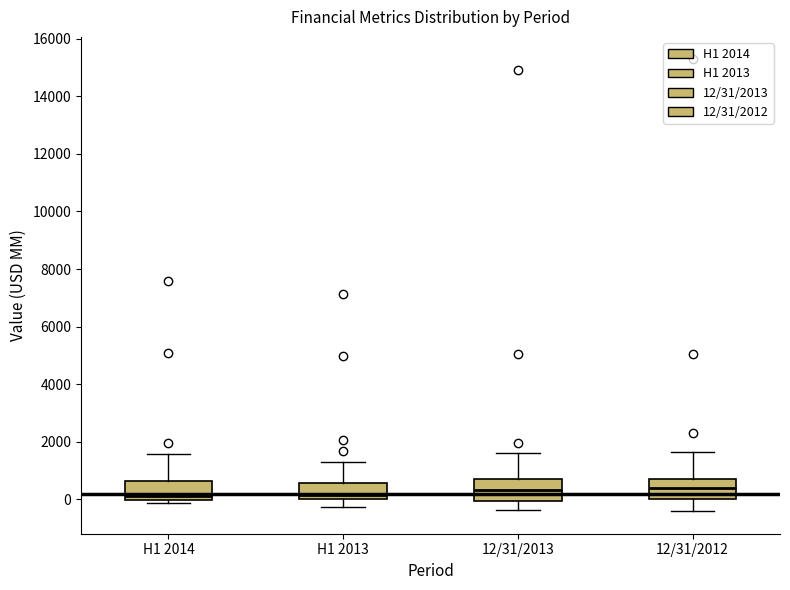

Where does the lower whisker of the box for 12/31/2012 end on the y-axis? The values are not printed on the chart, so give them approximately, as read against the axis.

-400